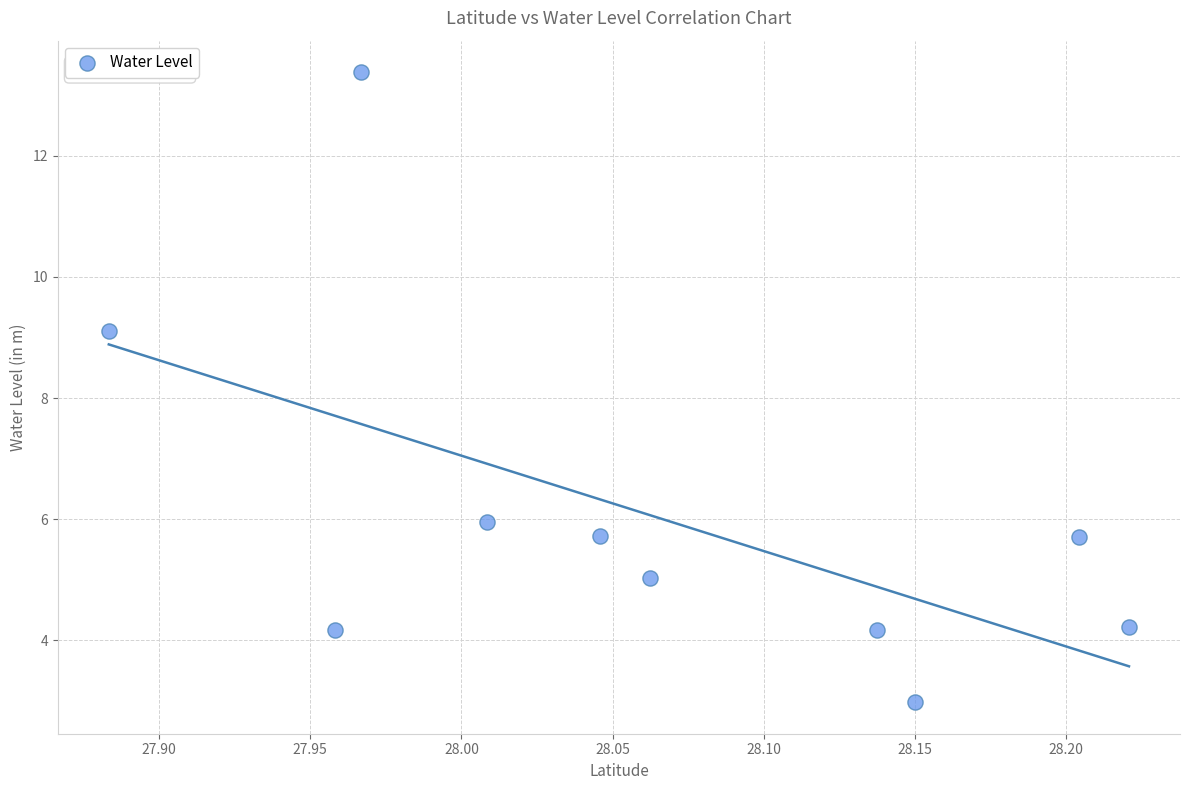

What is the average Y value?

6.0